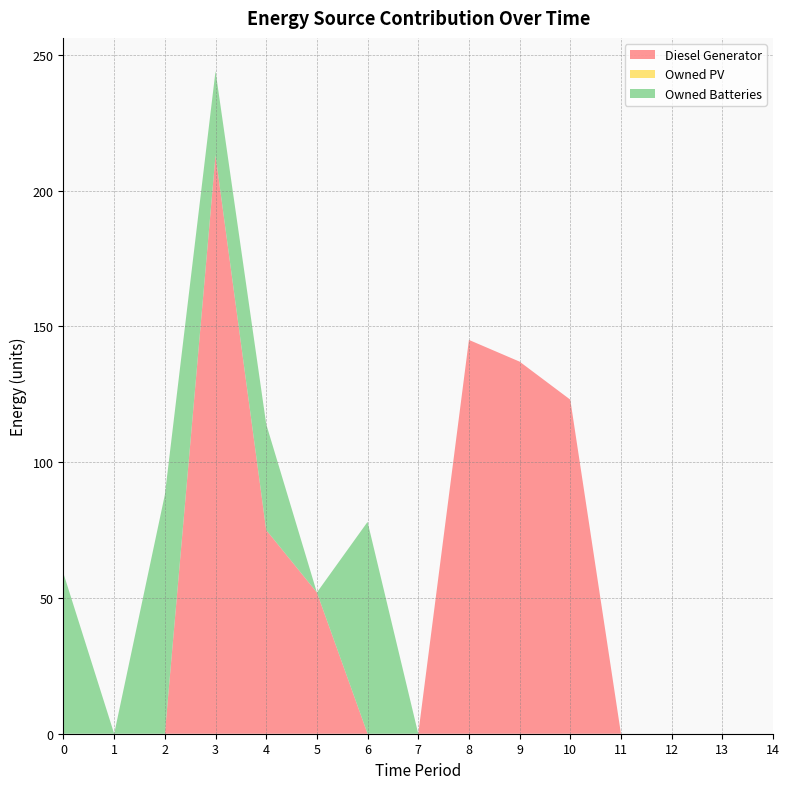

Reading left to right, what are all the values shown in this chart?

Diesel Generator: 0	0	0	213	75	52	0	0	145	137	123	0	0	0	0
Owned PV: 0	0	0	0	0	0	0	0	0	0	0	0	0	0	0
Owned Batteries: 59	0	88	31	39	0	78	0	0	0	0	0	0	0	0